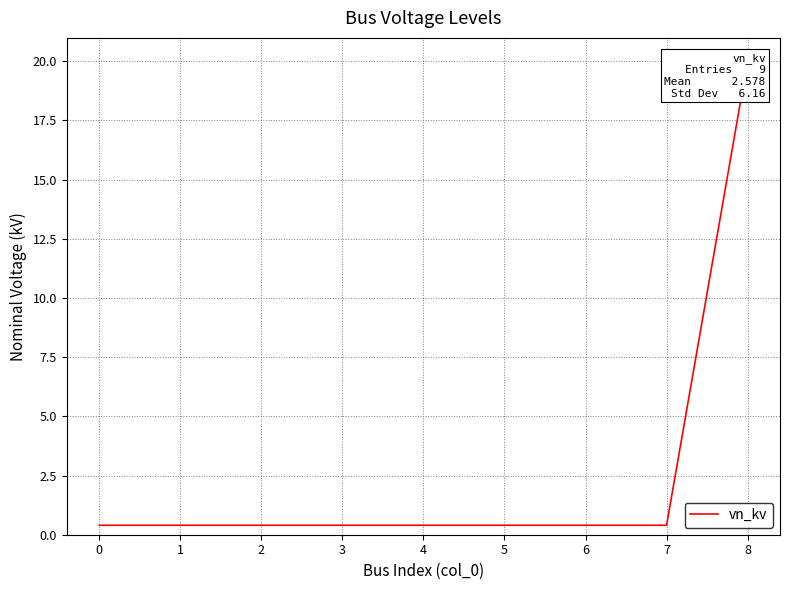

What is the average value?

2.6